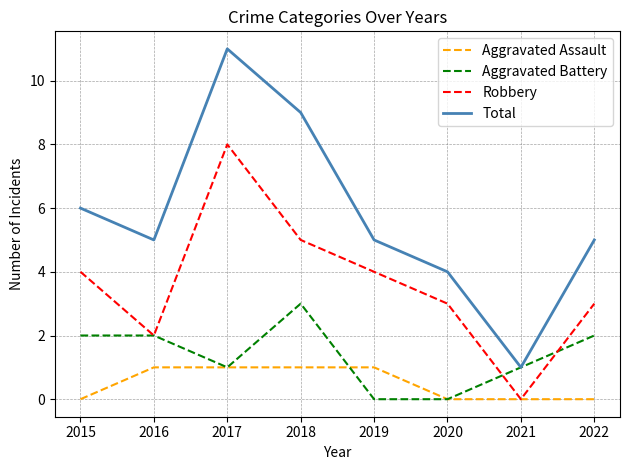

List the series in order of their overall mean, highest first.

Total, Robbery, Aggravated Battery, Aggravated Assault